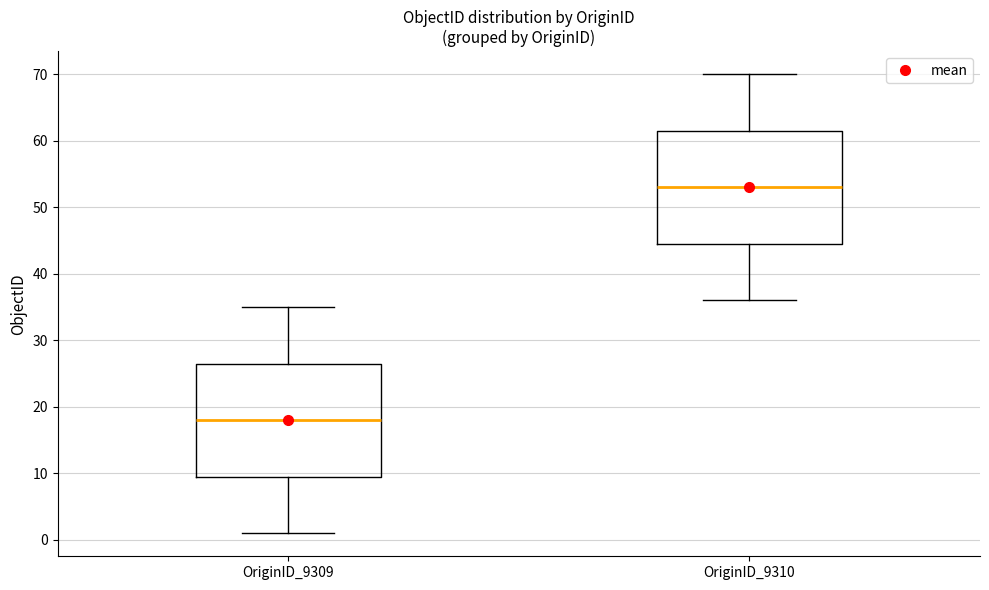

Reading left to right, transcribe this box plot: for each box, give where its median line is, the range the box spans, and where its two whiskers end, as read against the y-axis. The values are not printed on the chart, so give them approximately, as read against the axis.

OriginID_9309: median 18, box 10 to 27, whiskers 1 to 35
OriginID_9310: median 53, box 45 to 62, whiskers 36 to 70